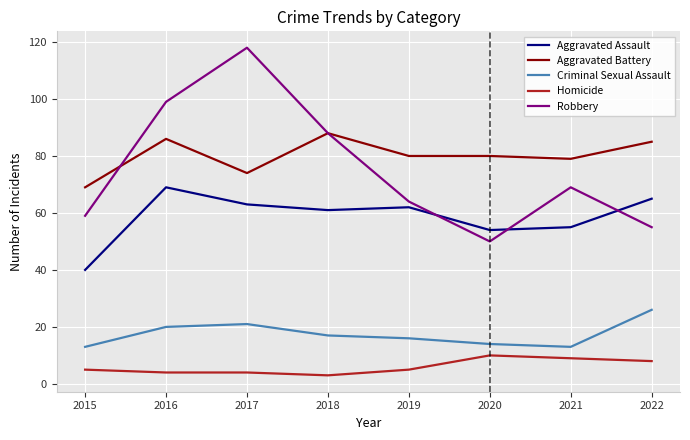

What is the lowest value of the Robbery series?

50